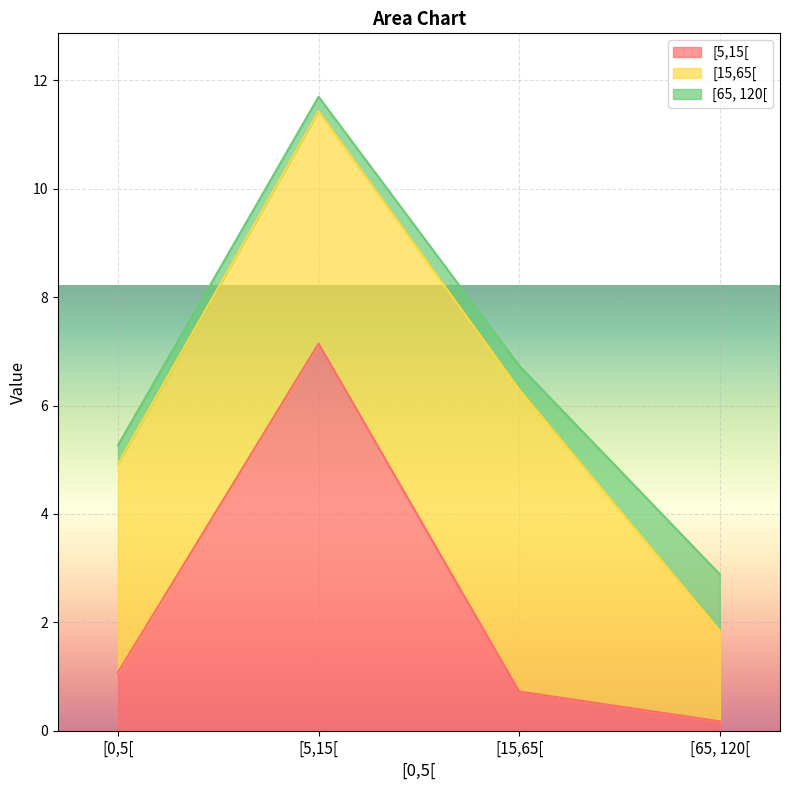

At which label does [15,65[ reach its minimum?

[65, 120[